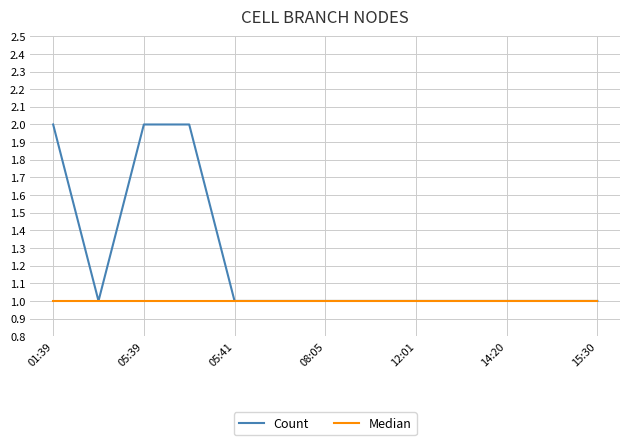

Rank the series by their maximum value, from highest to lowest.

Count, Median